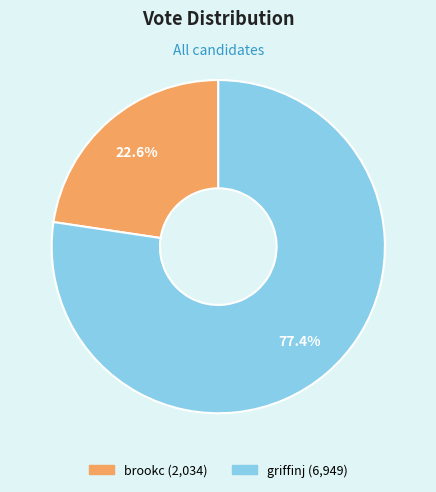

What is the smallest slice in the pie chart?

brookc